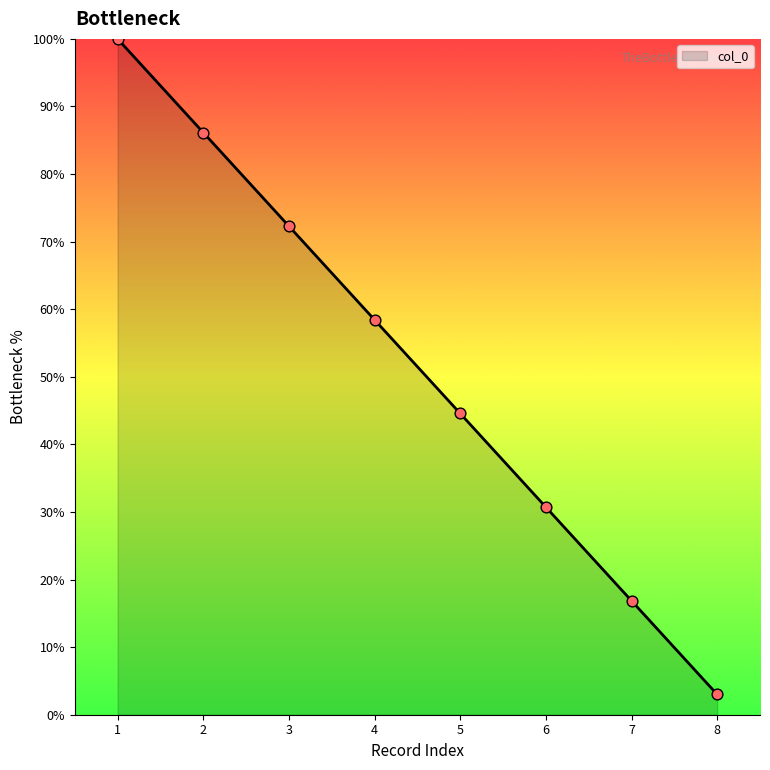

What is the change in value from 1 to 4?

-41.6